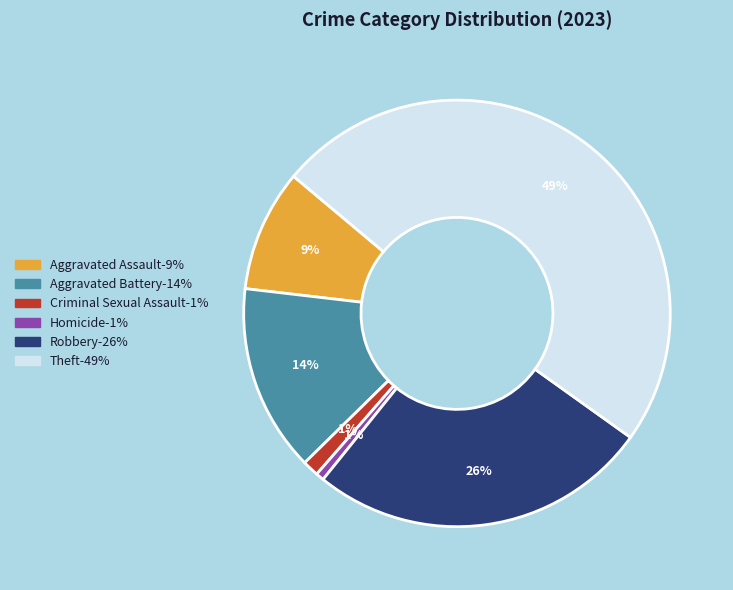

Is there a majority slice in this chart?

No